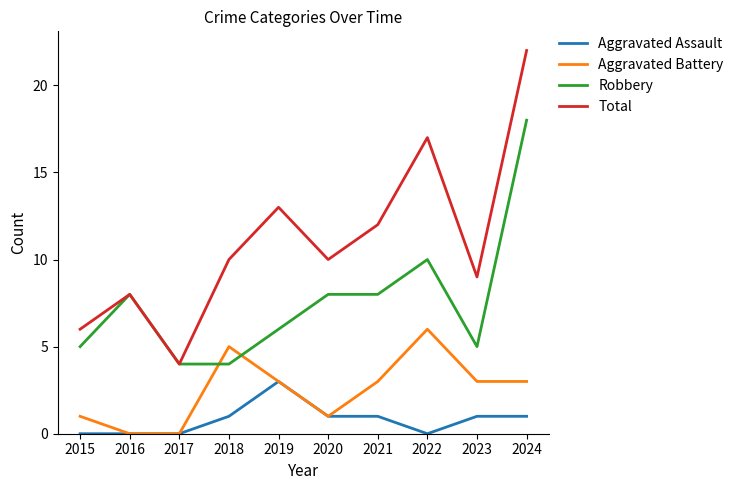

Reading left to right, what are all the values shown in this chart?

Aggravated Assault: 0	0	0	1	3	1	1	0	1	1
Aggravated Battery: 1	0	0	5	3	1	3	6	3	3
Robbery: 5	8	4	4	6	8	8	10	5	18
Total: 6	8	4	10	13	10	12	17	9	22